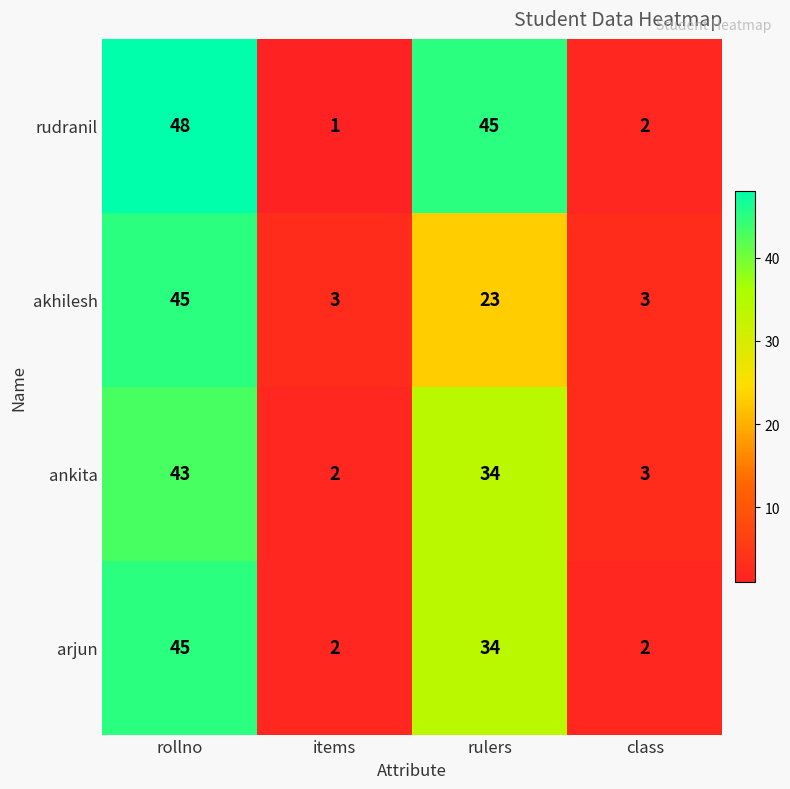

Which category has the lowest value across all series?

items